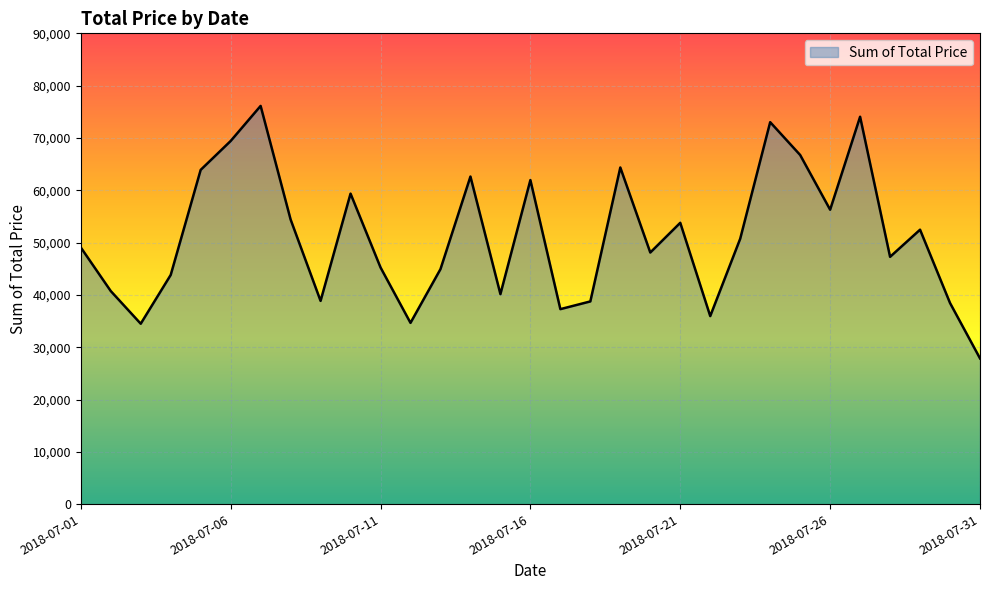

True or false: there are more than 2 points higher than both neighbors.

True